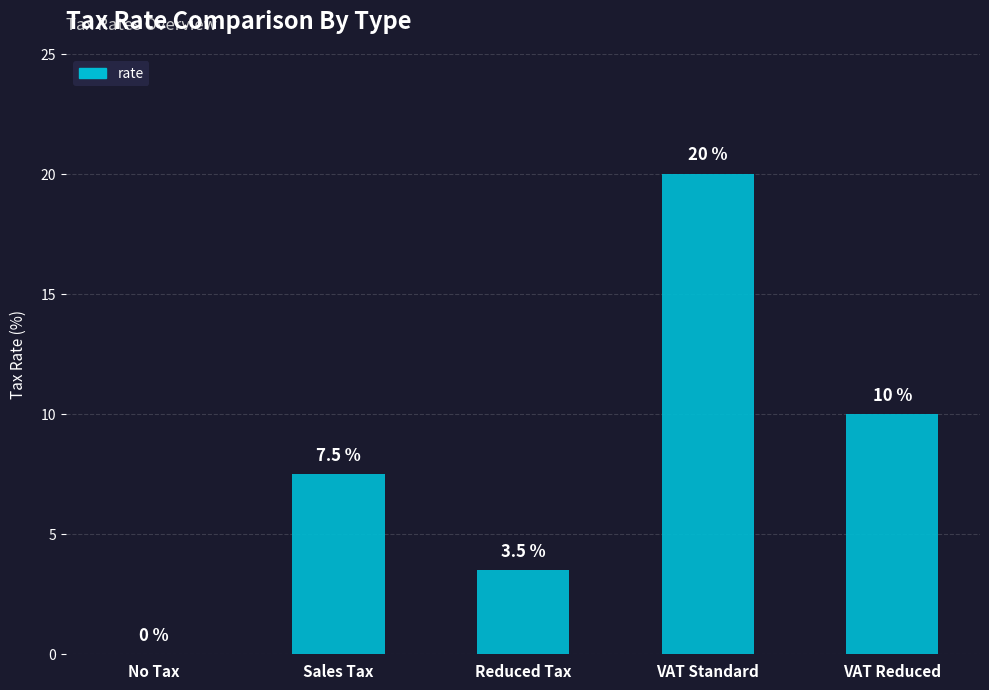

What is the maximum value shown in the chart?

20.0